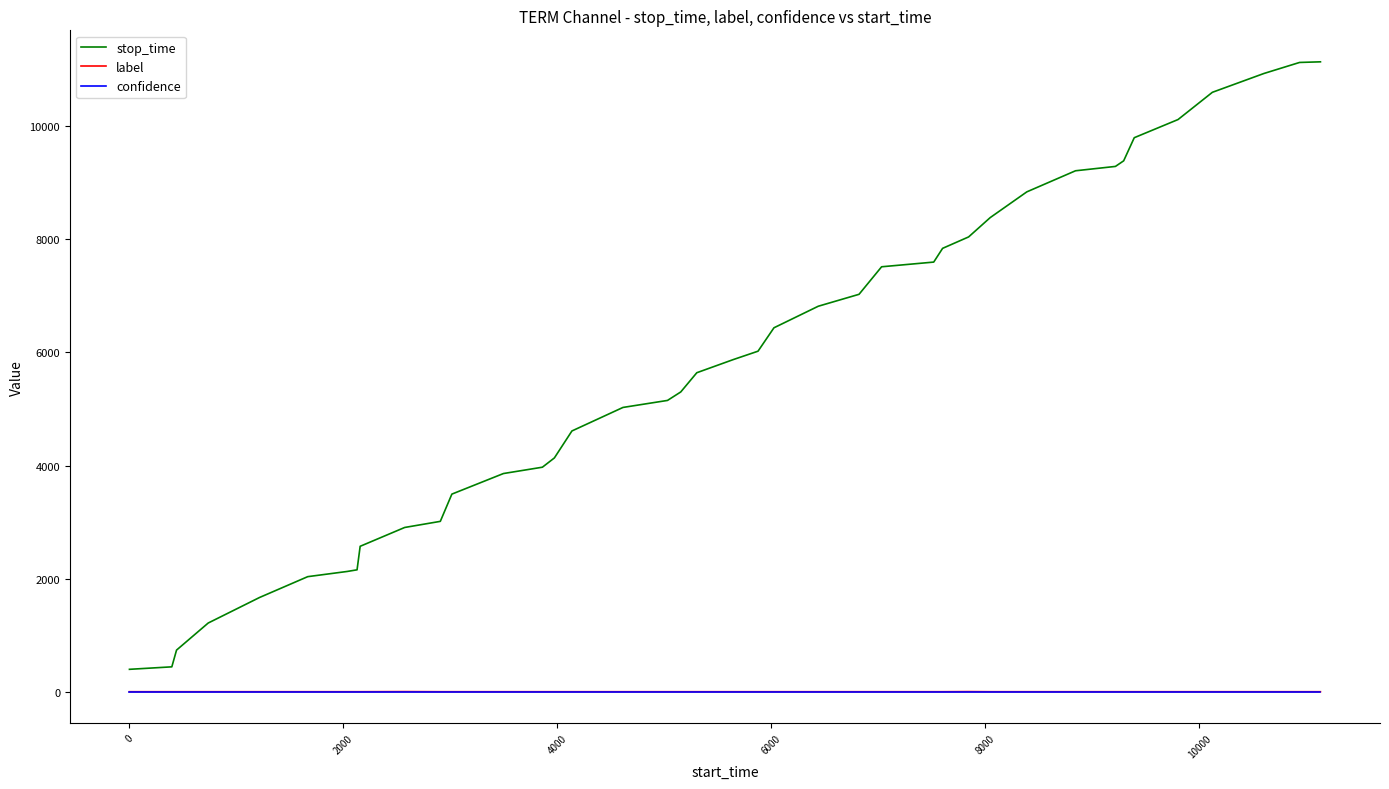

True or false: stop_time and label intersect in this chart.

False